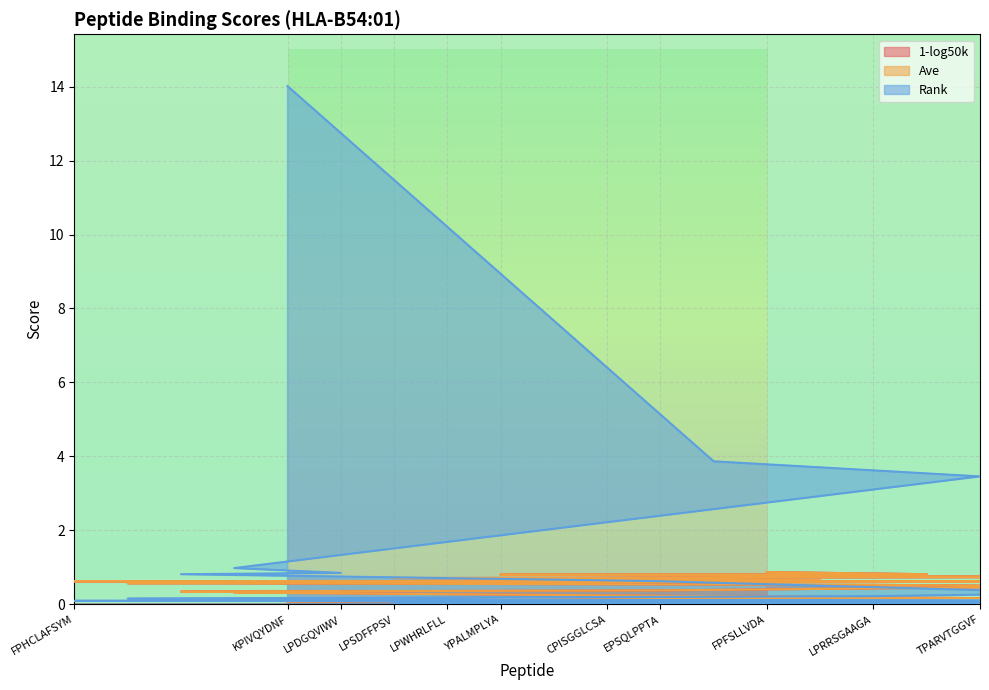

At how many categories does at least one series exceed 13?

1